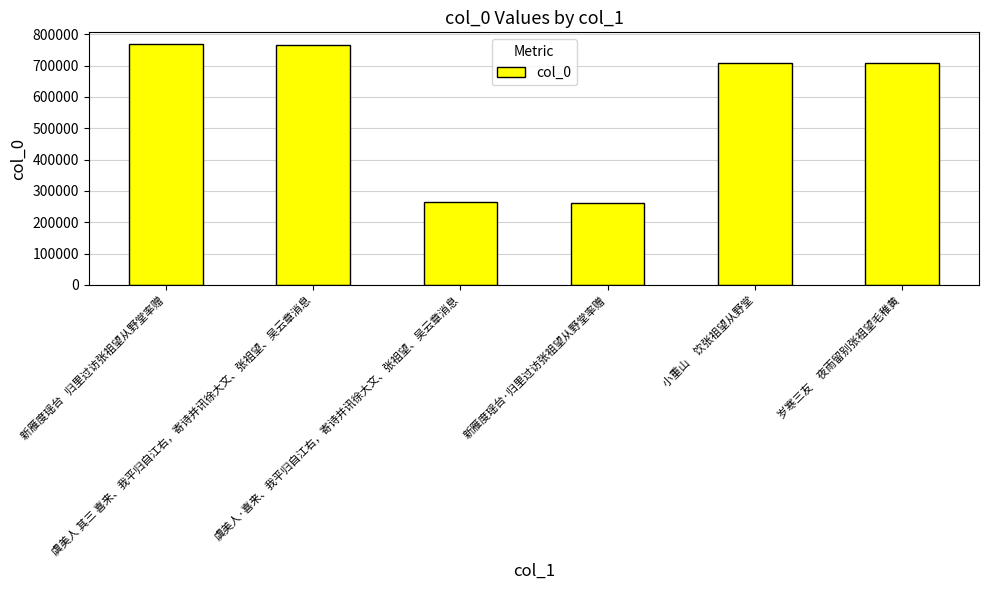

What is the average value?

579663